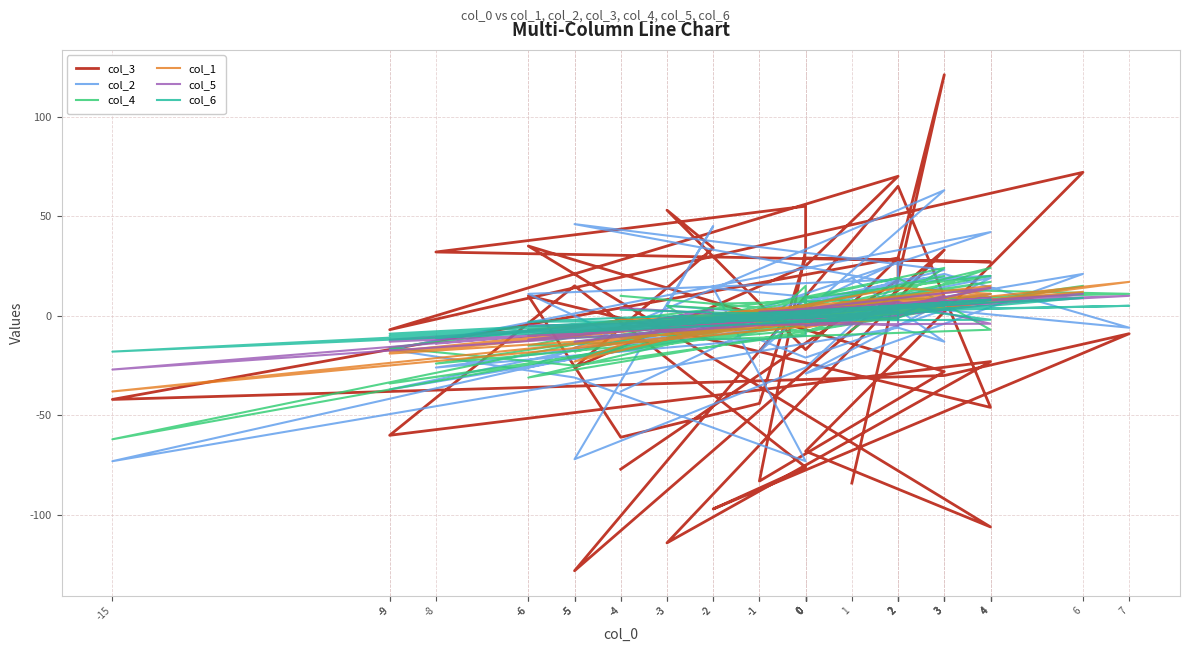

Between which two adjacent categories do col_4 and col_2 first intersect?

-4 and 2